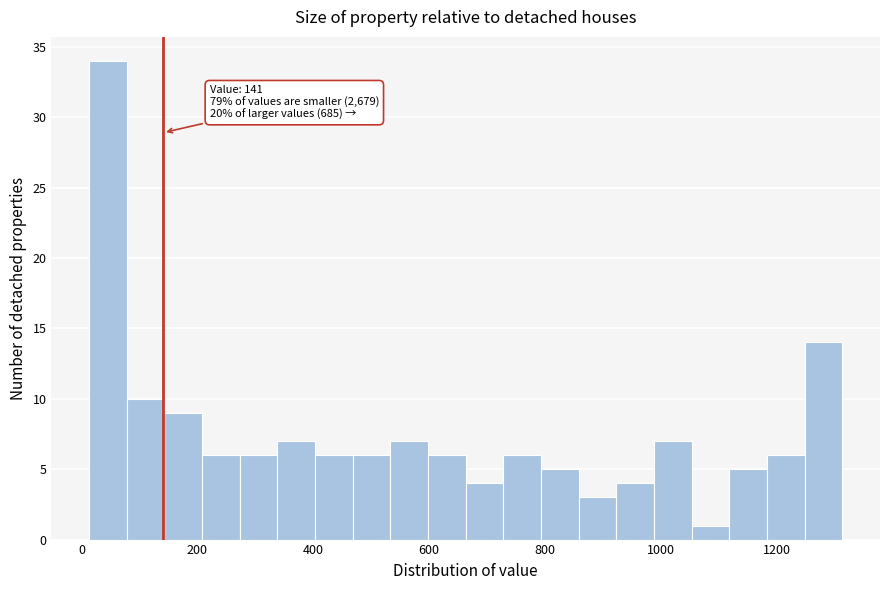

Around what value on the x-axis is the tallest bar? Give the approximate position of its centre, as read against the axis.

40